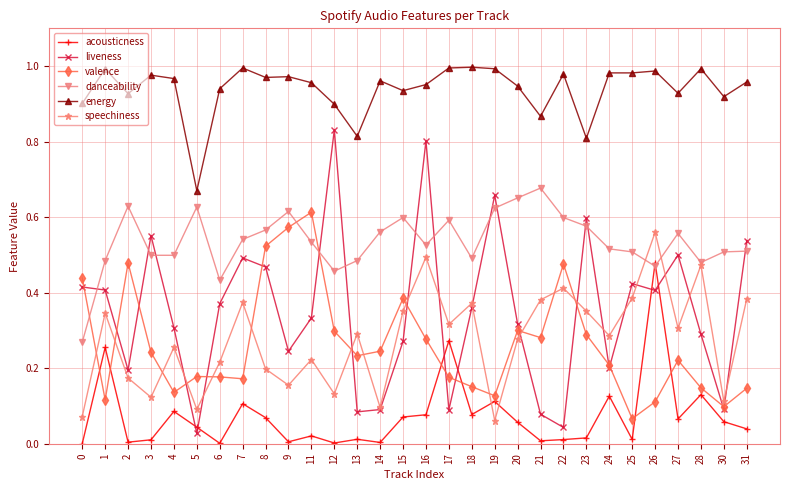

The value of energy at 5 is 0.3. True or false?

False